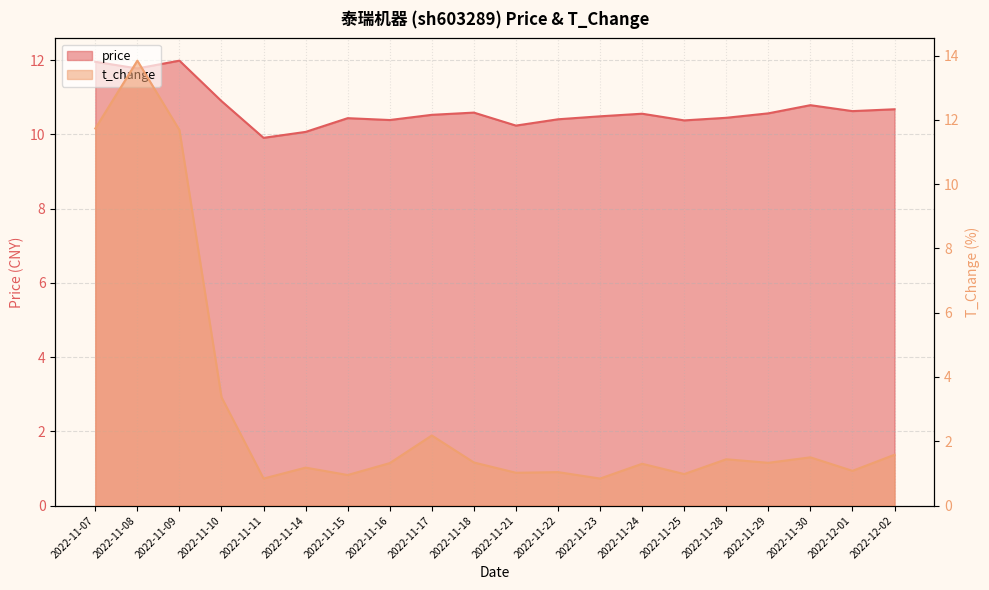

Where is t_change nearest to the value 7?

2022-11-10